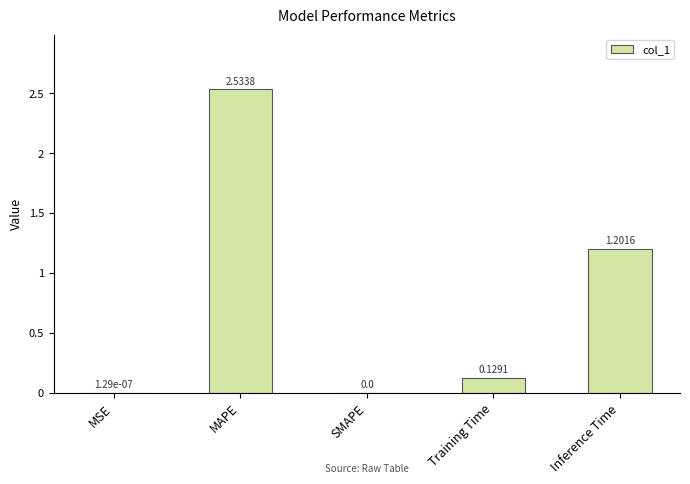

Which label corresponds to the largest value in the chart?

MAPE